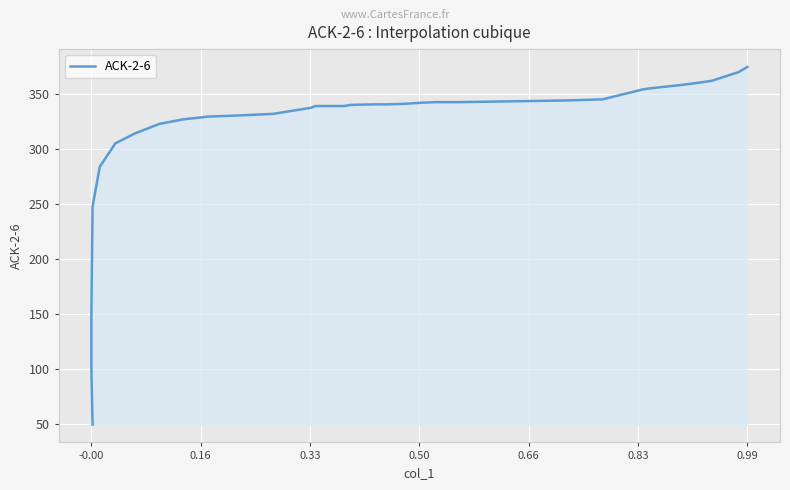

What is the minimum value shown in the chart?

49.6